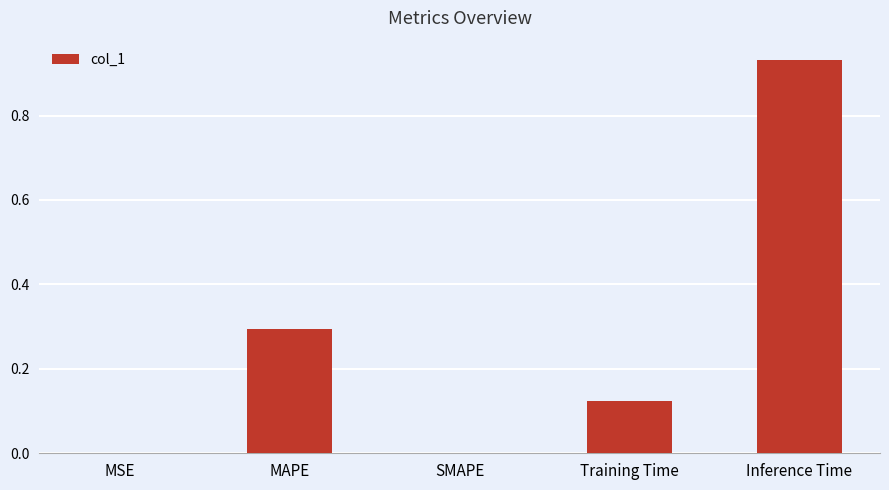

What is the sum of the values at Inference Time and Training Time?

1.1